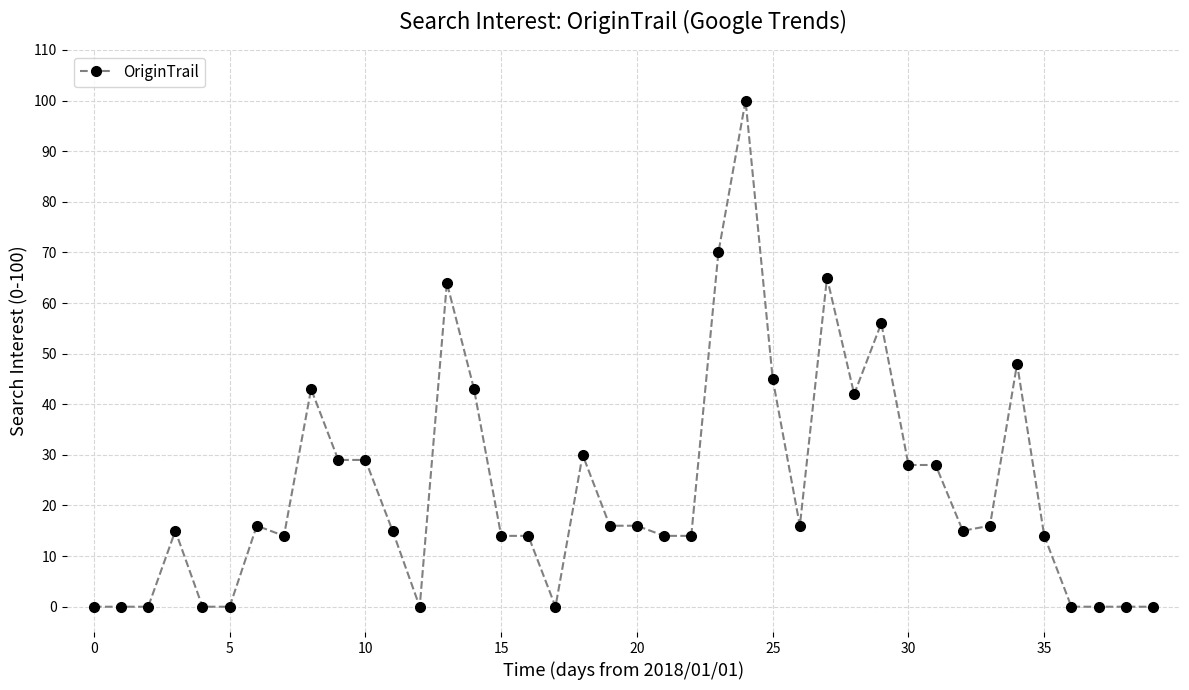

What is the sum of all values?

929